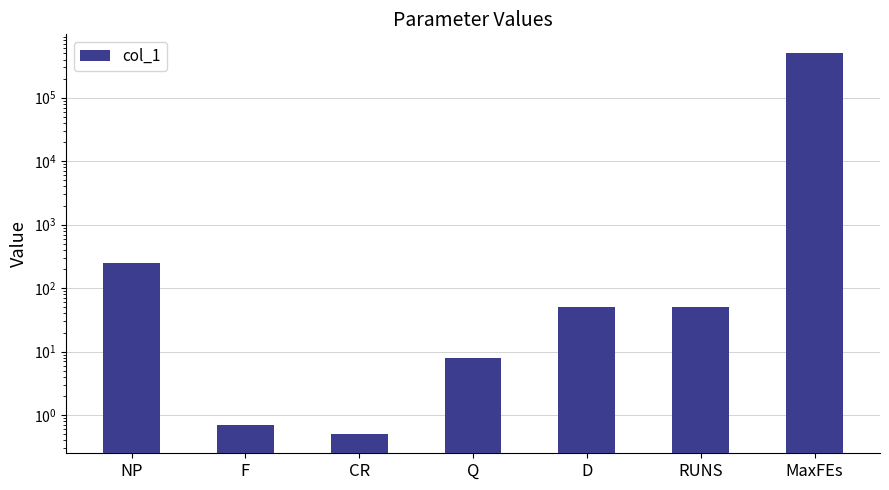

Rank the categories by value from highest to lowest.

MaxFEs, NP, RUNS, D, Q, F, CR